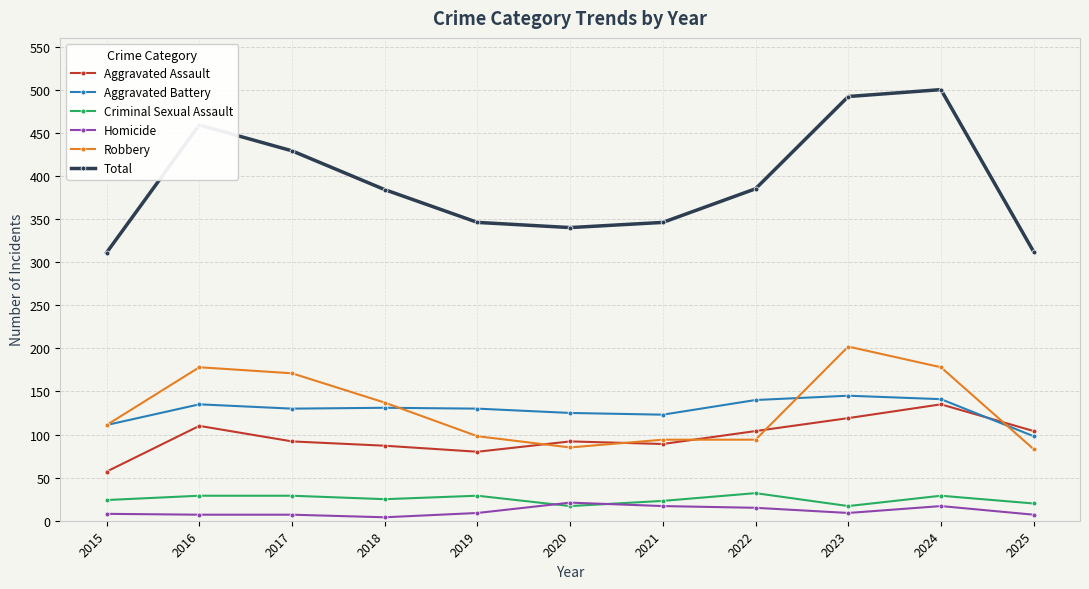

What is the maximum value shown in the chart?

500